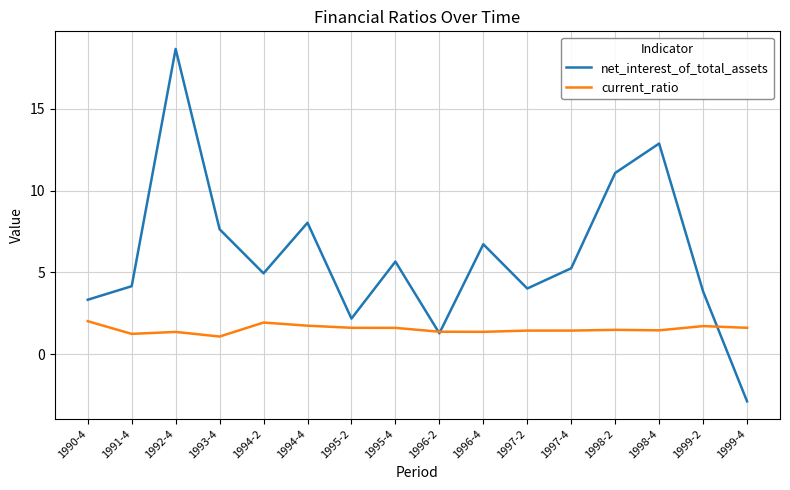

What is the sum of the current_ratio values at 1998-2 and 1996-4?

2.9